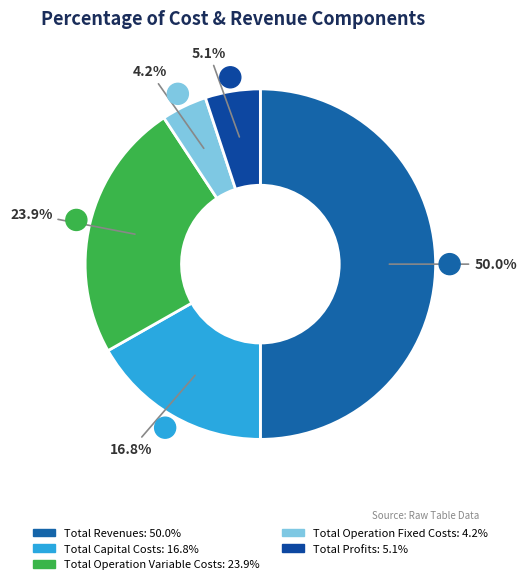

To the nearest percent, what is the combined percentage of Total Revenues and Total Capital Costs?

67%